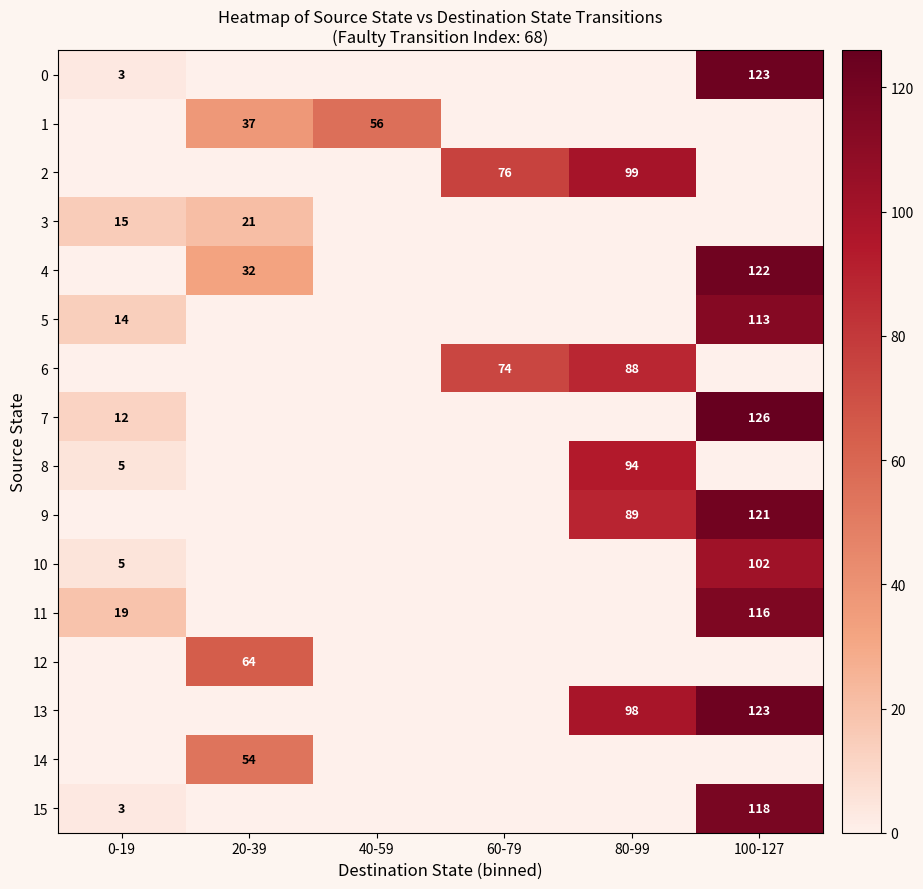

The 3 series shows 15 at 0-19. True or false?

True